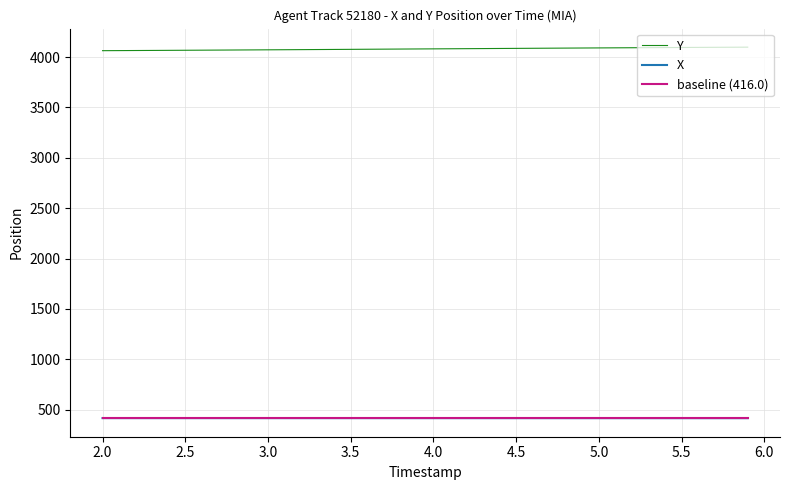

True or false: Y and baseline (416.0) cross at least once.

False